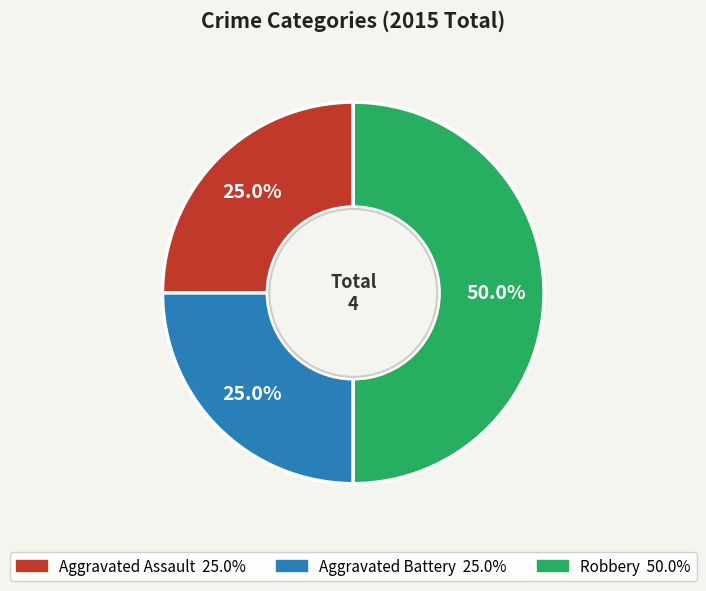

To the nearest percent, what is the average slice percentage?

33%